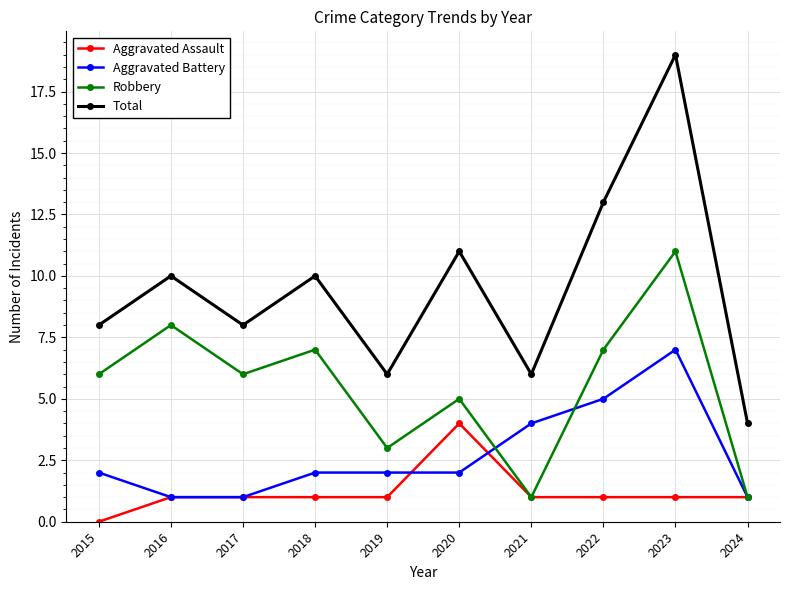

List the series in order of their peak value, lowest first.

Aggravated Assault, Aggravated Battery, Robbery, Total